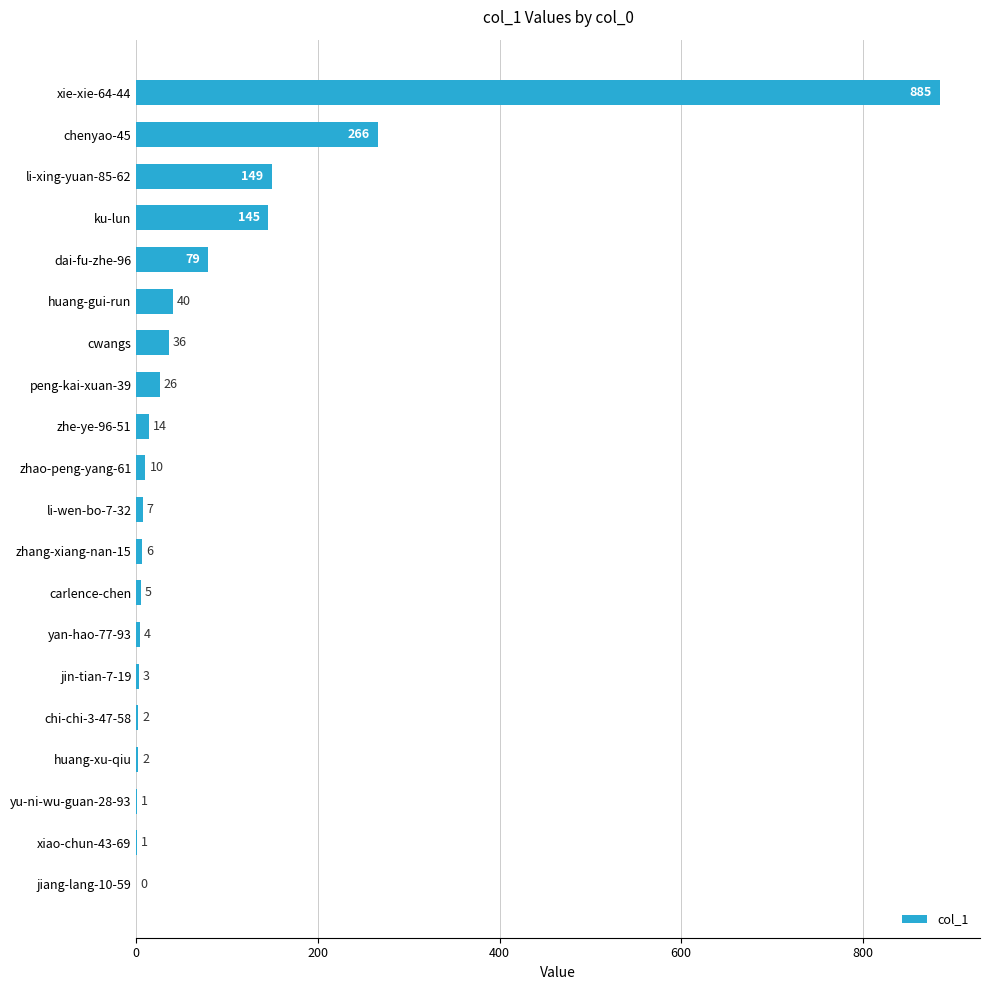

At which label is the value closest to 442?

chenyao-45